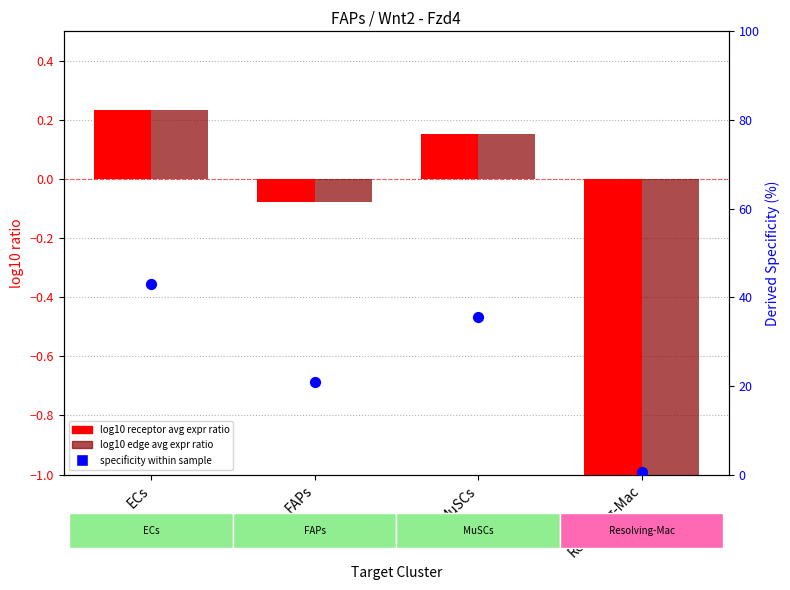

At how many categories does at least one series exceed 17?

3